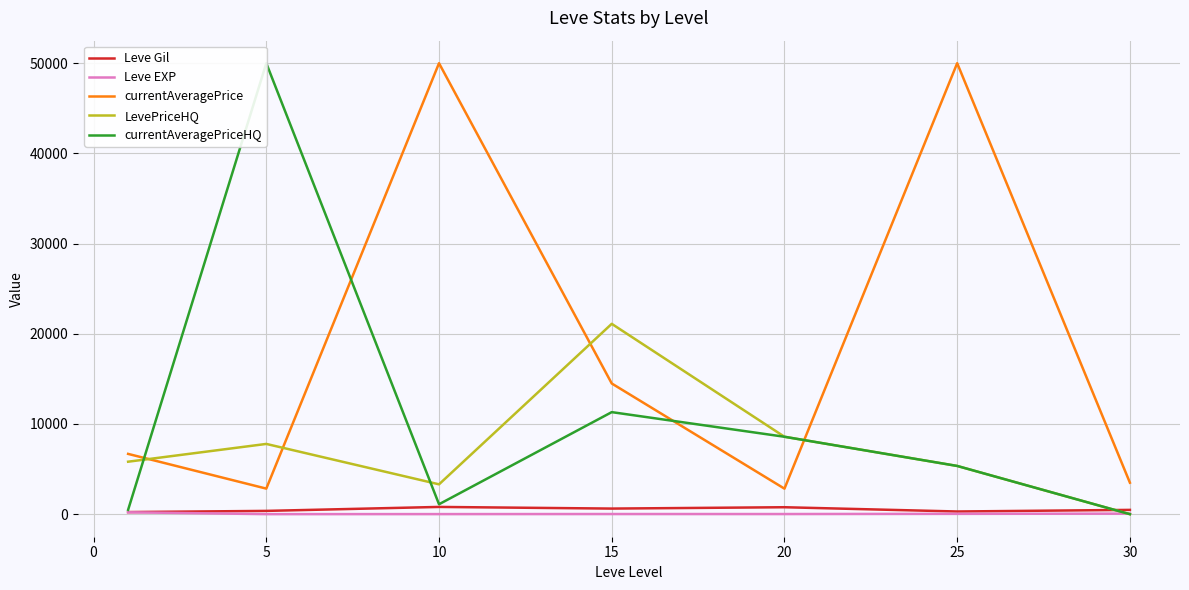

True or false: currentAveragePrice and Leve EXP intersect in this chart.

False